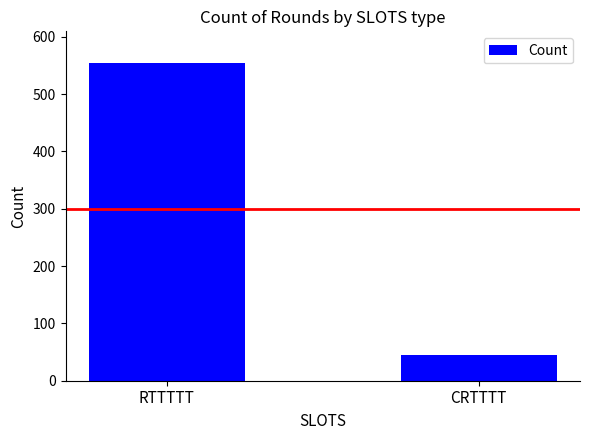

How many bars are there in total?

2